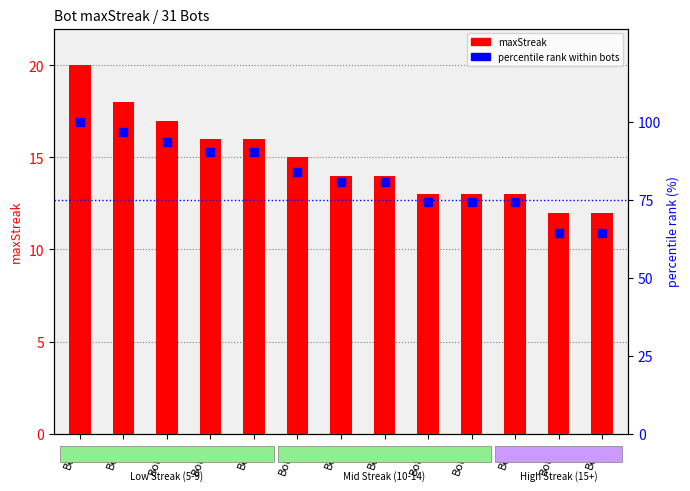

Which series has the largest total across all categories?

percentile rank within bots